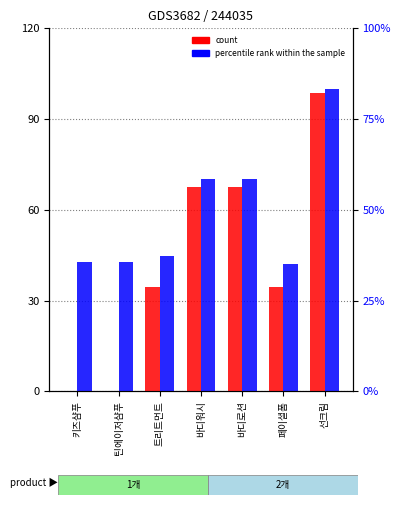

At 바디워시, list the series in order from smallest to largest.

1개, 2개